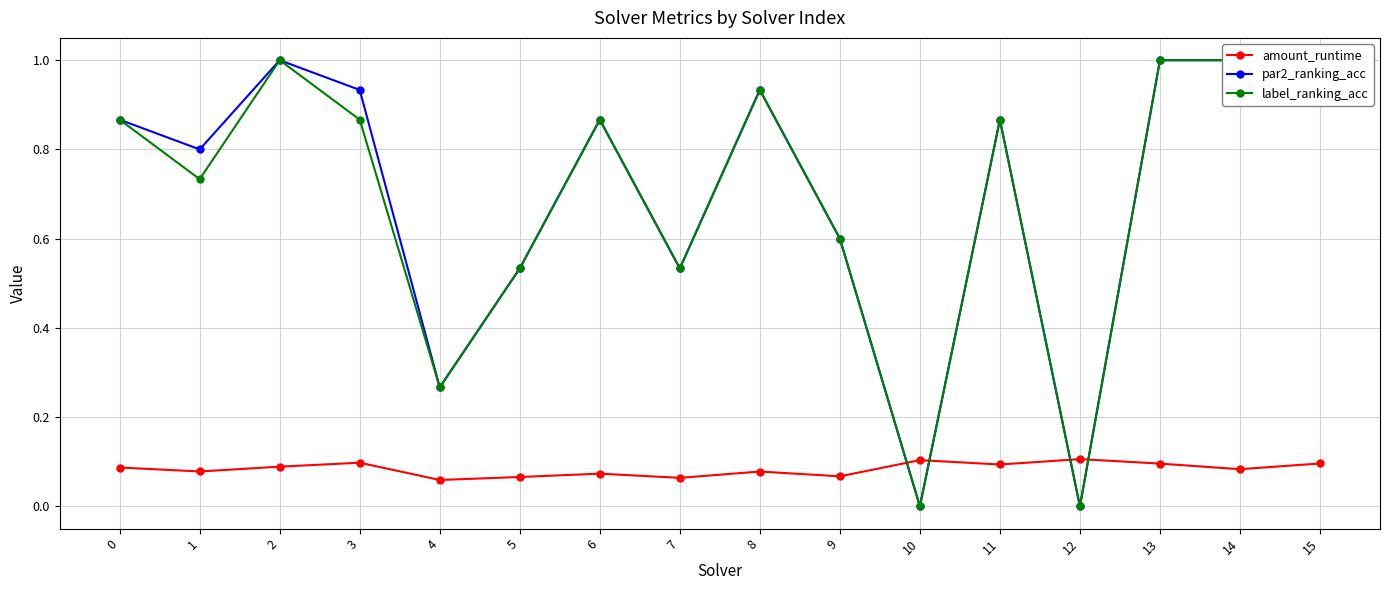

The par2_ranking_acc series shows 0.3 at 3. True or false?

False